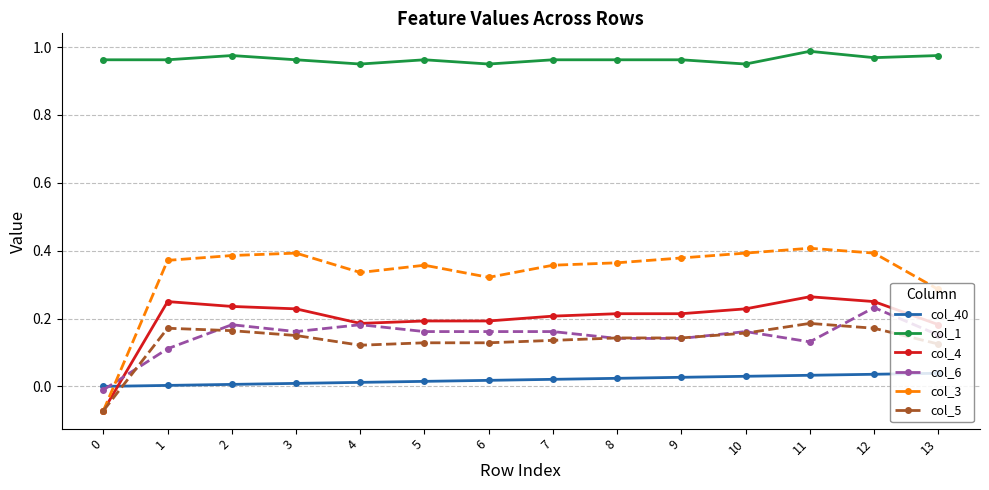

Rank the series by their maximum value, from lowest to highest.

col_40, col_5, col_6, col_4, col_3, col_1